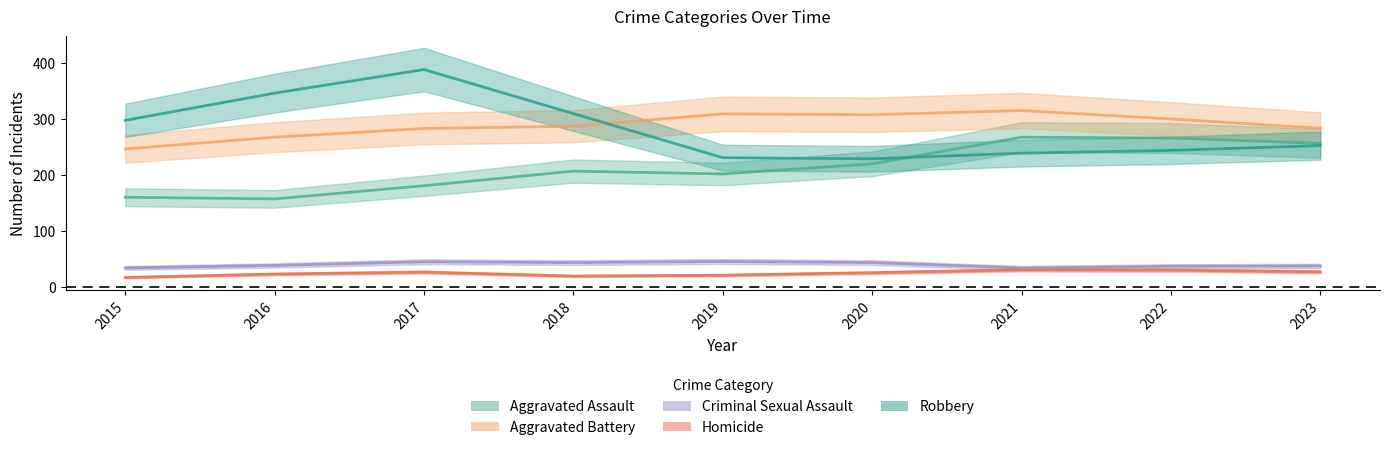

What is the value of the Robbery point at the 3rd from the left?

381